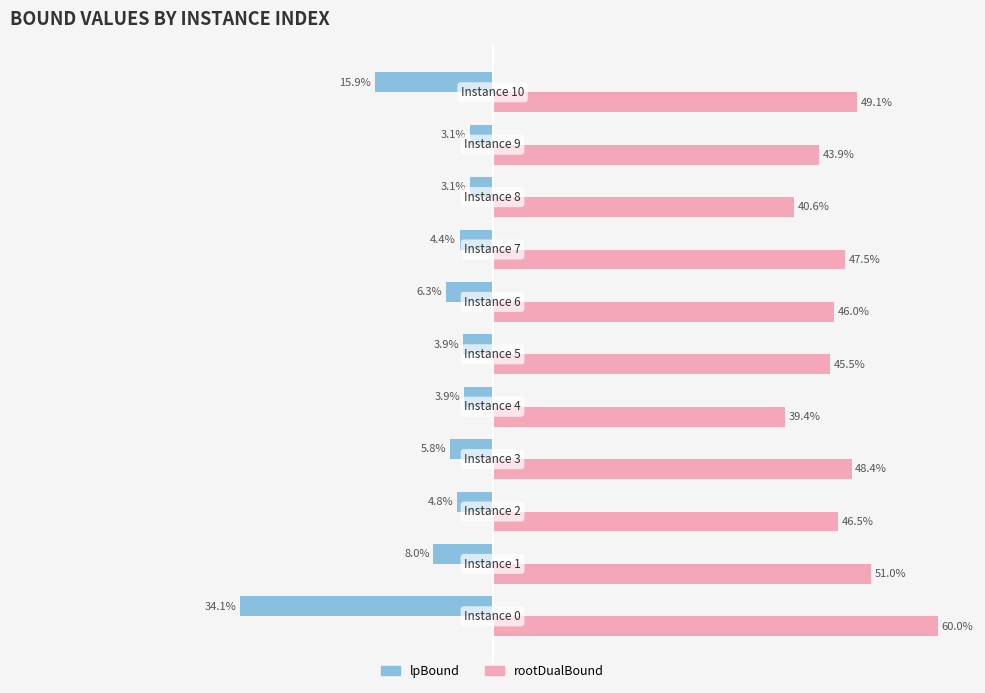

List the series in order of their overall mean, highest first.

rootDualBound, lpBound